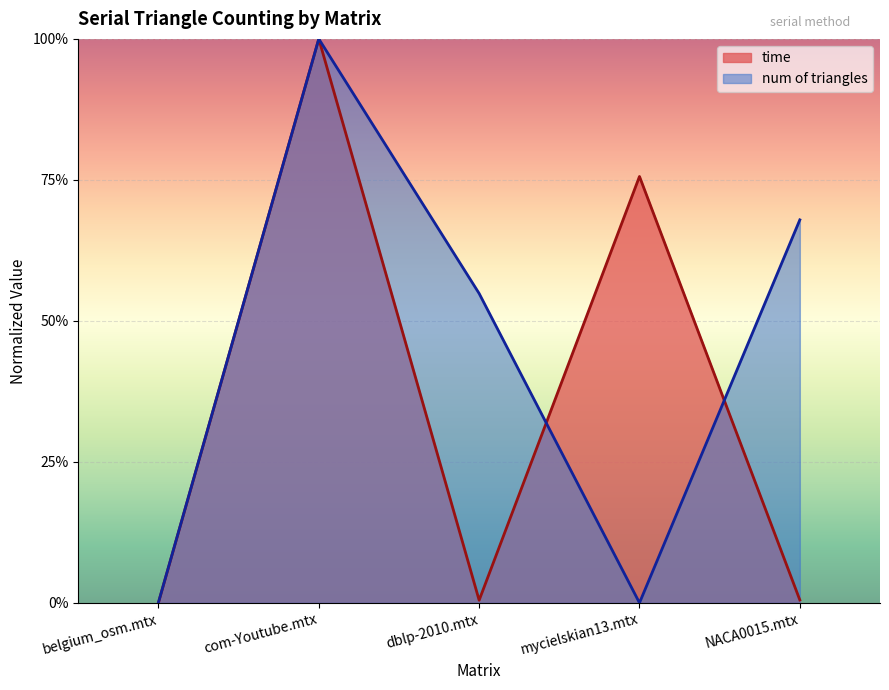

Between which two adjacent categories do num of triangles and time first intersect?

dblp-2010.mtx and mycielskian13.mtx